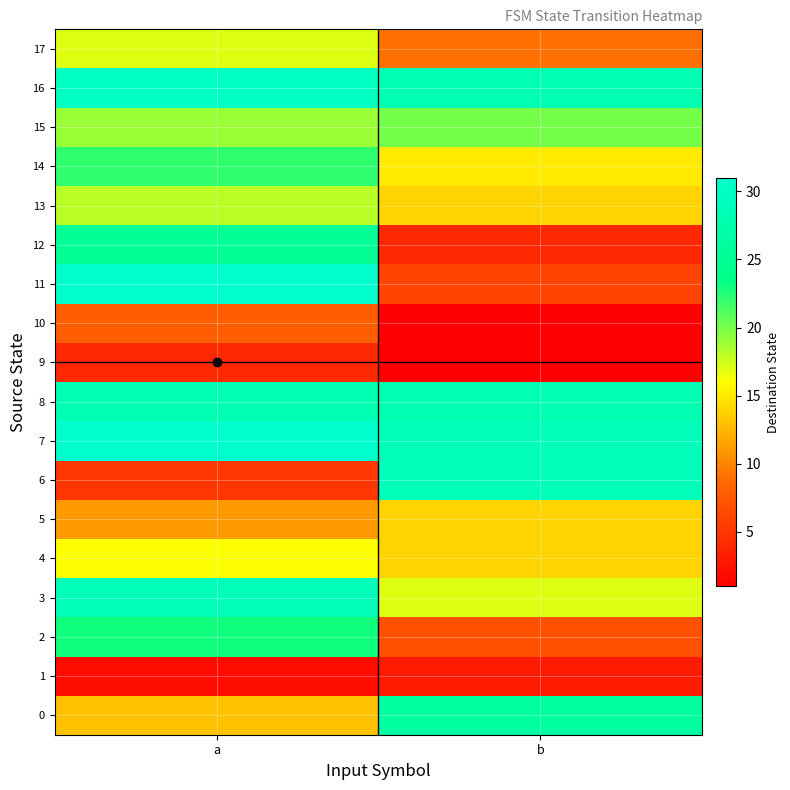

At which category is the sum across all series the highest?

a